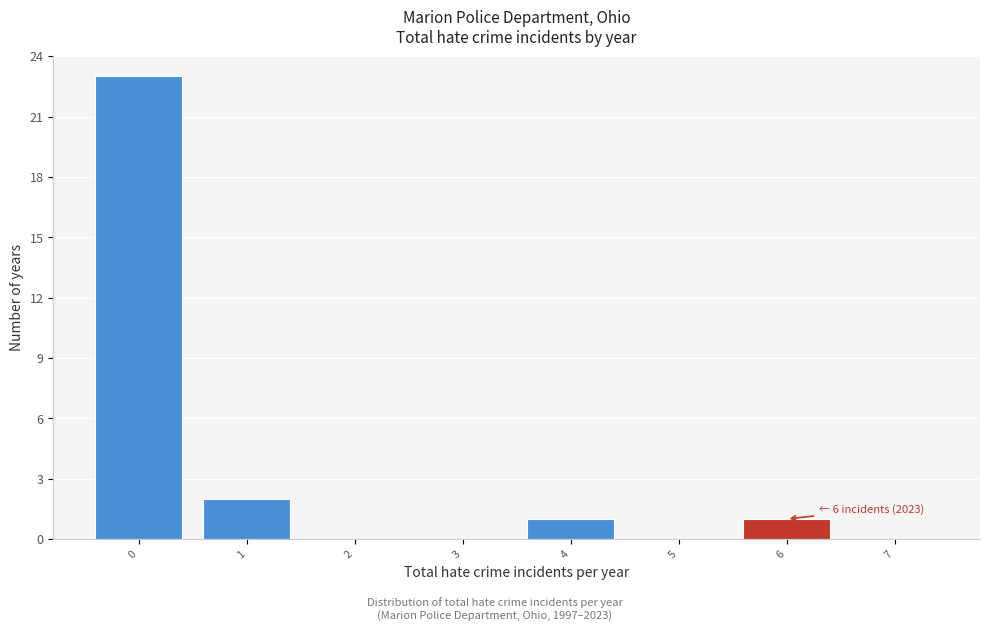

Reading left to right, extract all data points from this chart.

0=23	1=2	2=0	3=0	4=1	5=0	6=1	7=0